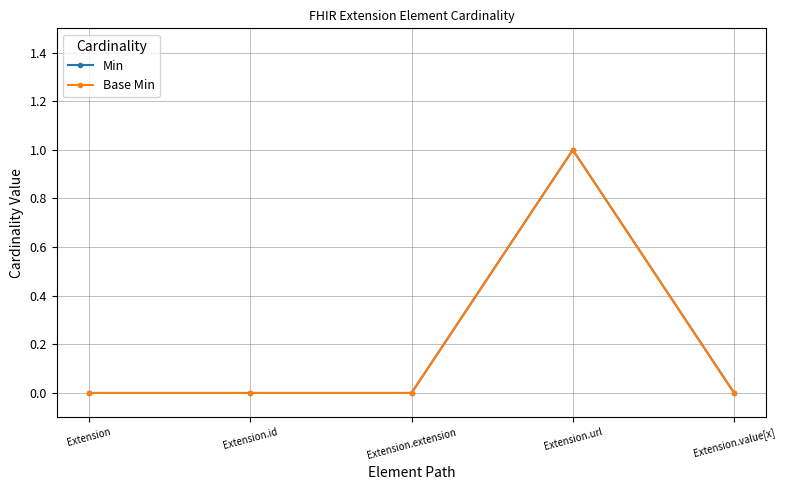

What is the difference between the maximum and minimum values in the Min series?

1